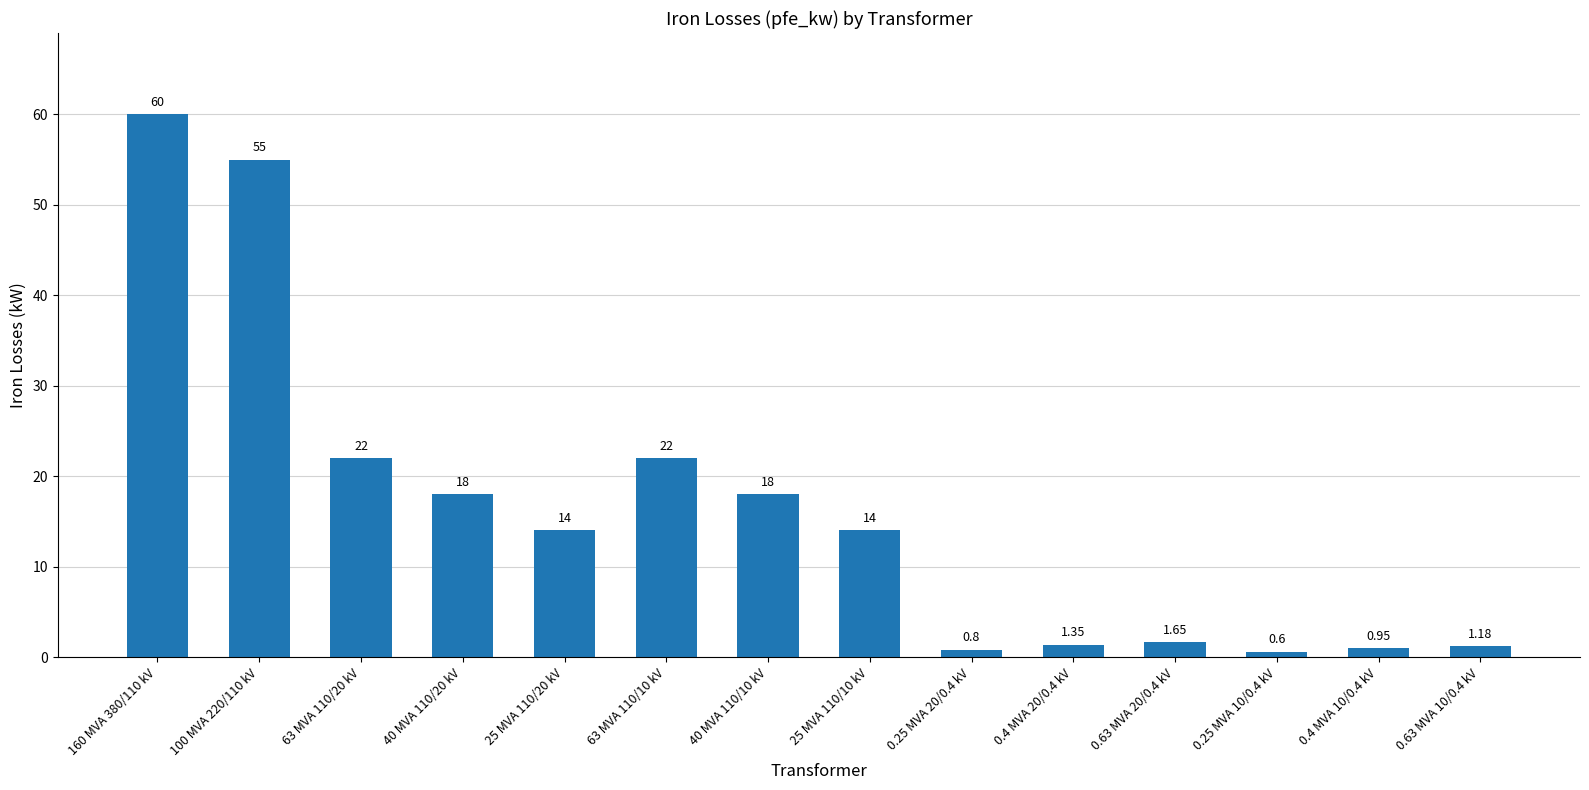

What is the change in value from 160 MVA 380/110 kV to 63 MVA 110/20 kV?

-38.0